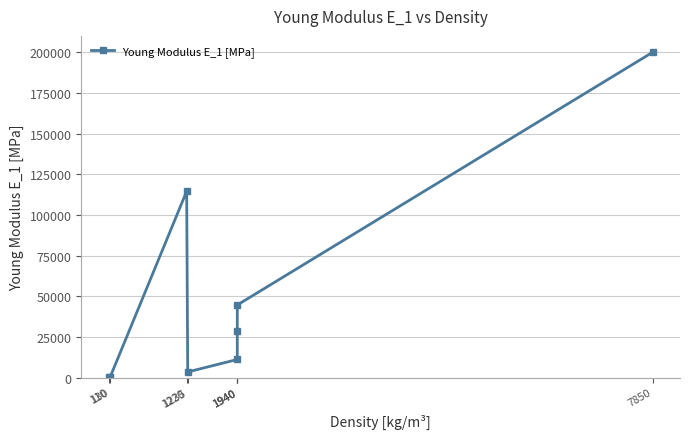

Reading left to right, transcribe all the data shown in this chart.

110=50.0	130=129.2	1220=114500.0	1235=3440.0	1940=11100.0	1940=28700.0	1940=44600.0	7850=200000.0